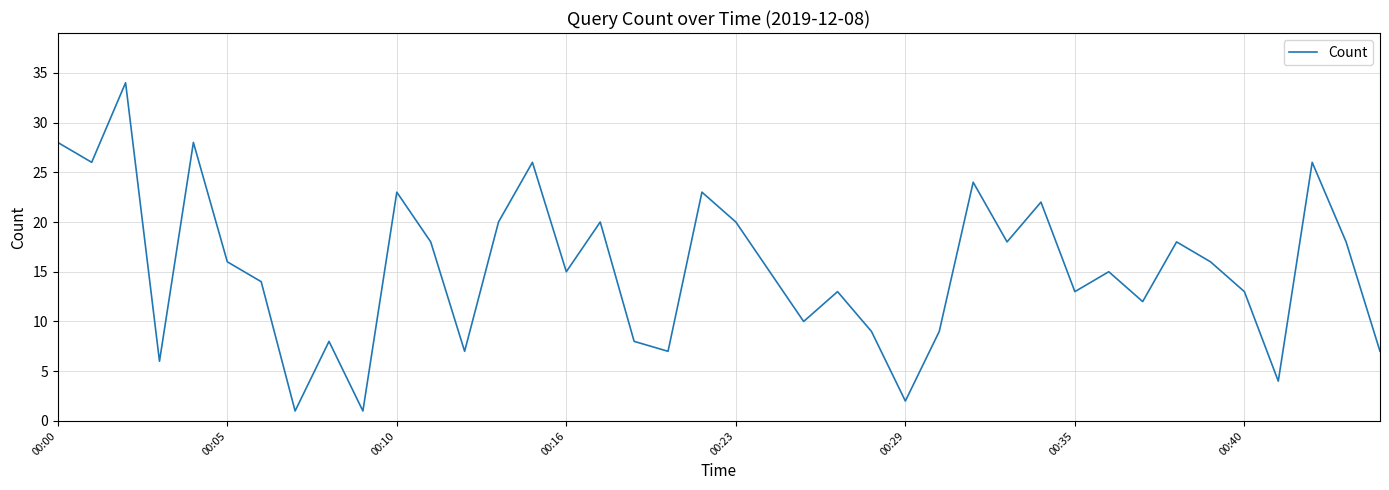

What is the maximum value shown in the chart?

34